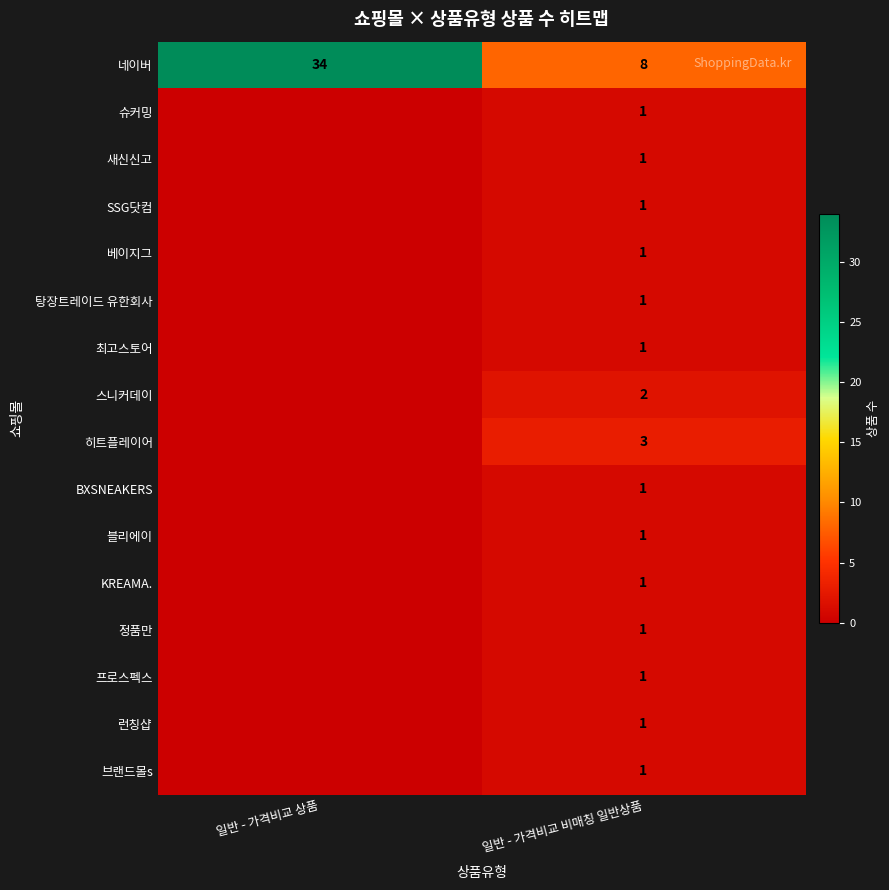

What is the greatest value displayed?

34